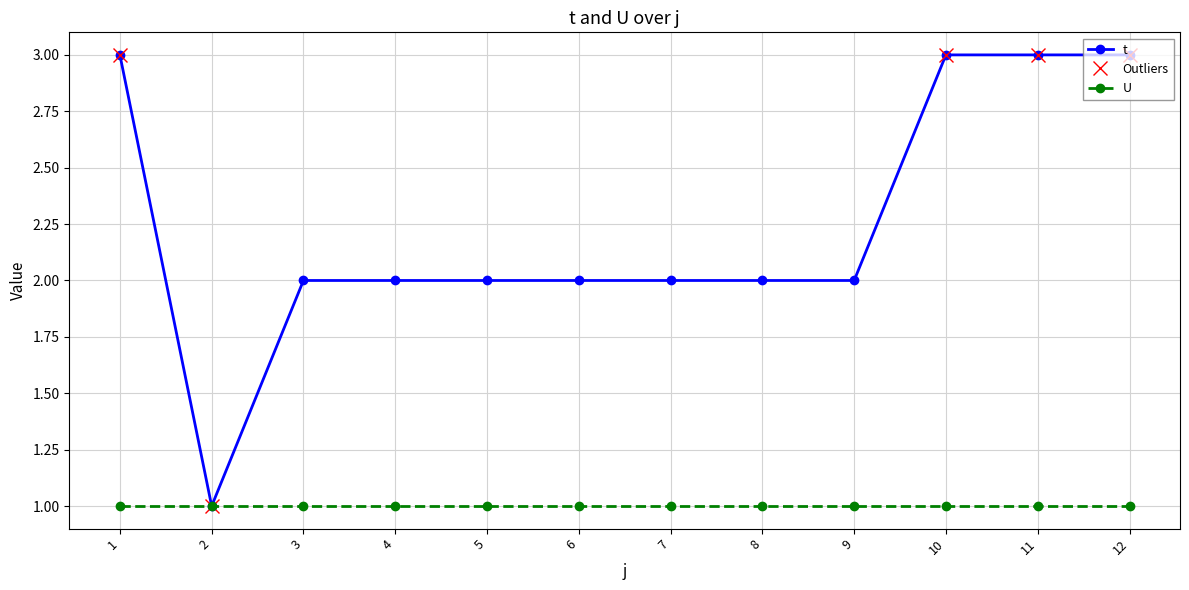

What is the greatest value displayed?

3